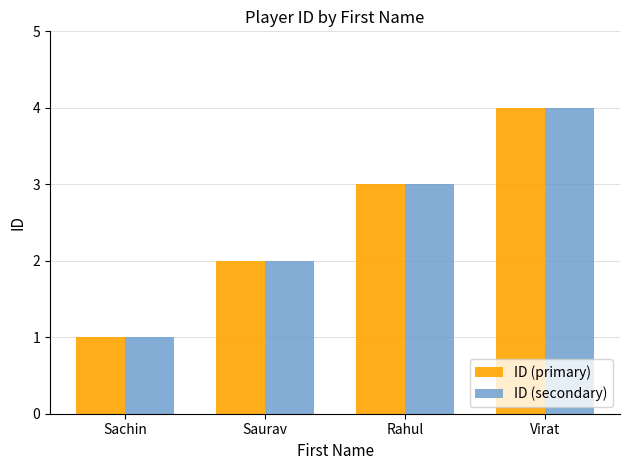

How many bars are there in total?

8